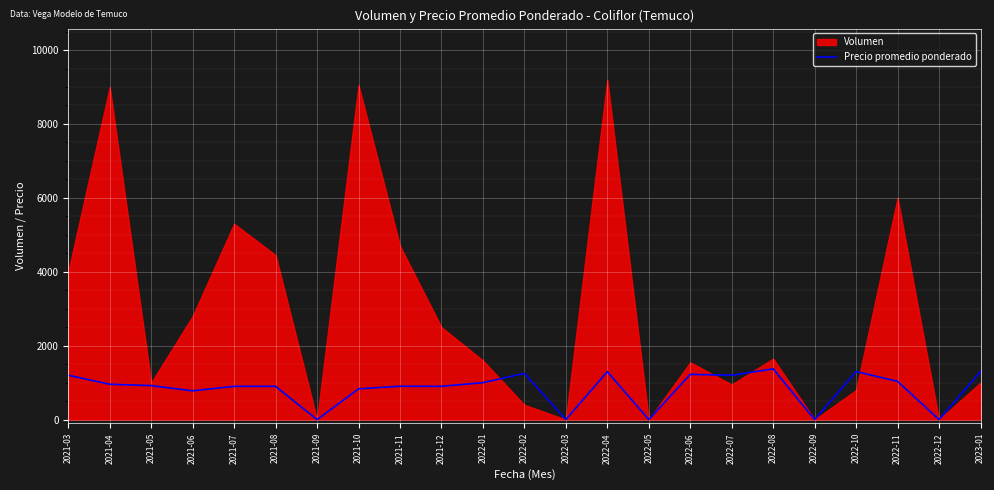

Rank the categories by value from highest to lowest.

2022-08, 2022-10, 2023-01, 2022-04, 2022-02, 2022-06, 2021-03, 2022-07, 2022-11, 2022-01, 2021-04, 2021-05, 2021-11, 2021-07, 2021-08, 2021-12, 2021-10, 2021-06, 2021-09, 2022-03, 2022-05, 2022-09, 2022-12